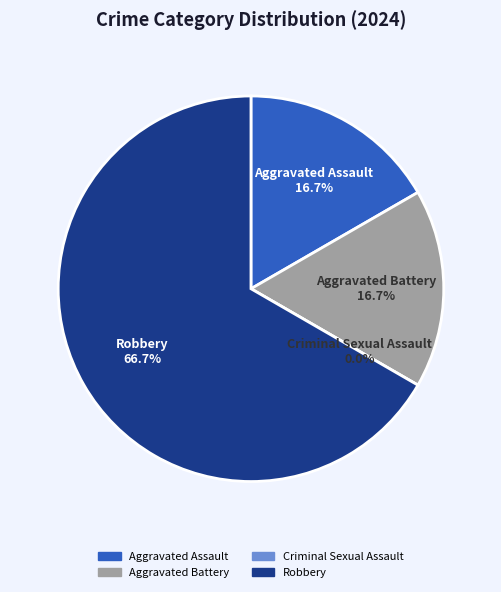

How many segments does this pie chart have?

4